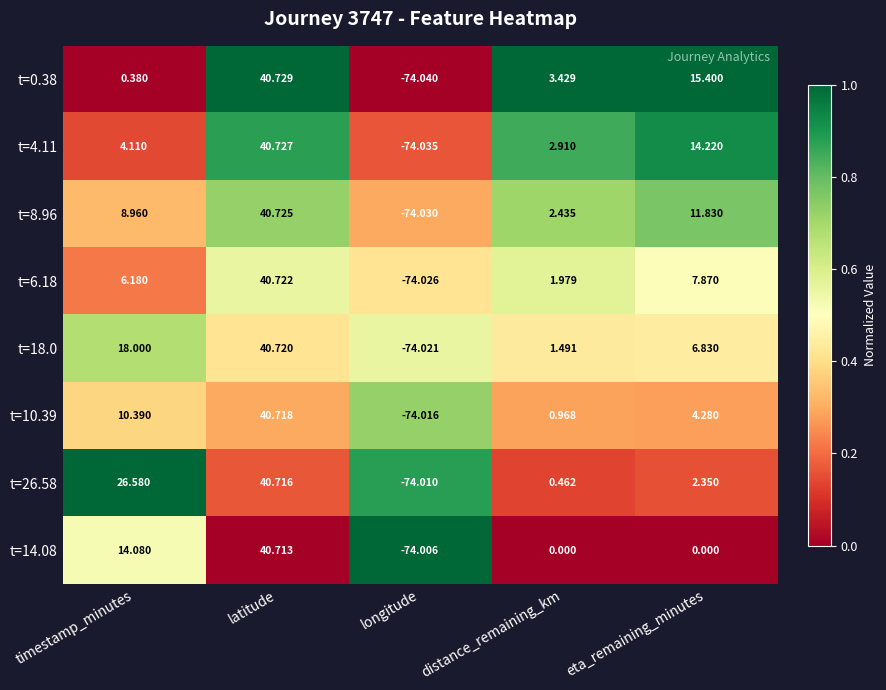

Where is t=8.96 nearest to the value -16?

distance_remaining_km